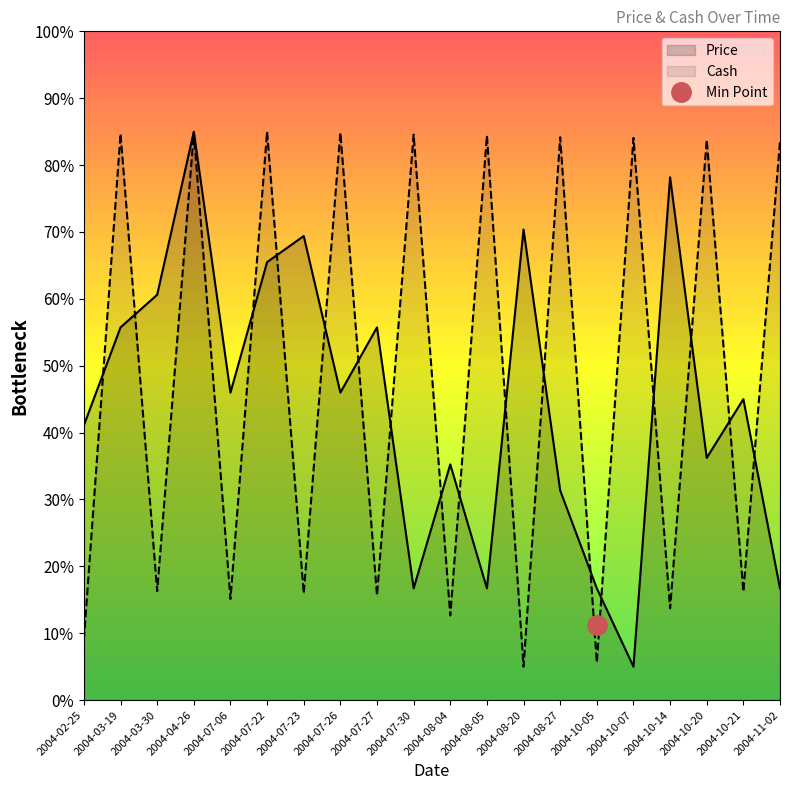

How many series are shown in this chart?

2